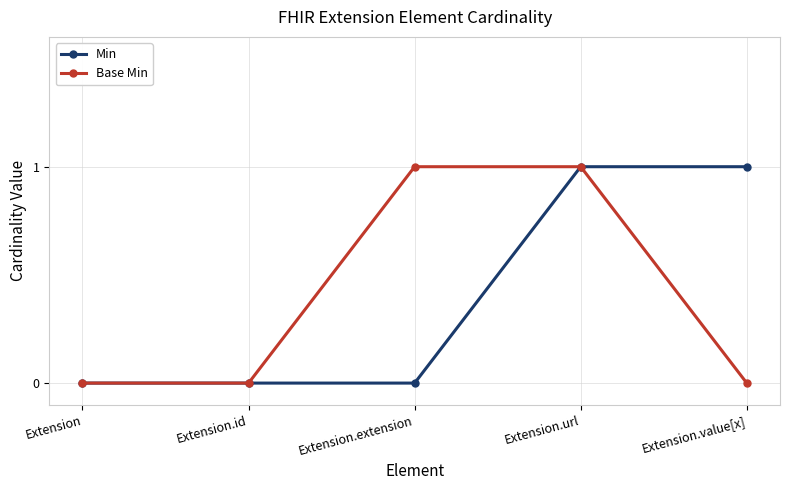

True or false: Min has more than 2 points higher than both neighbors.

False